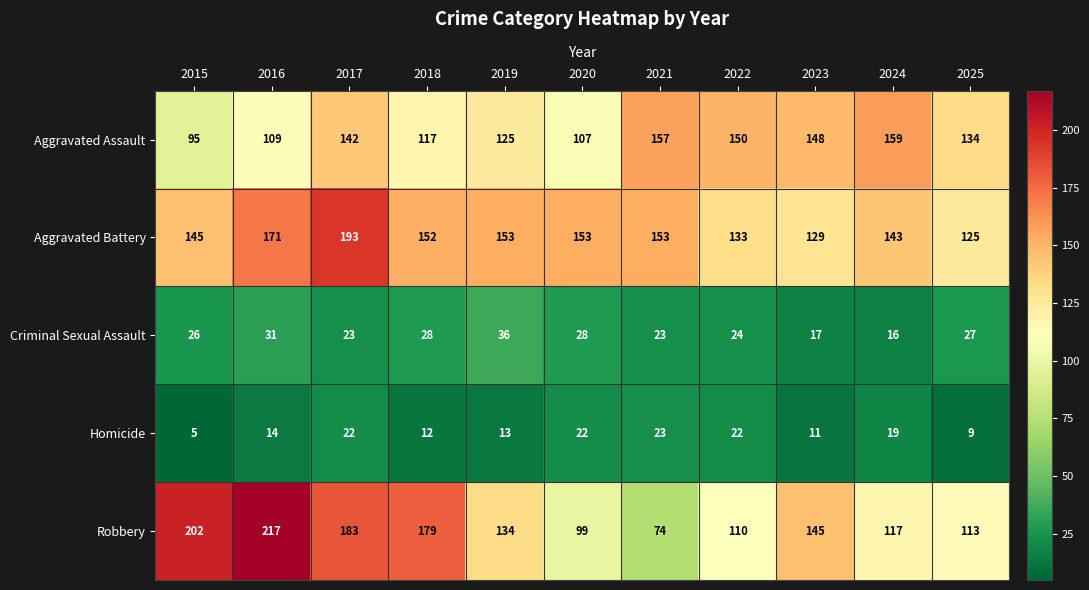

What is the greatest value displayed?

217